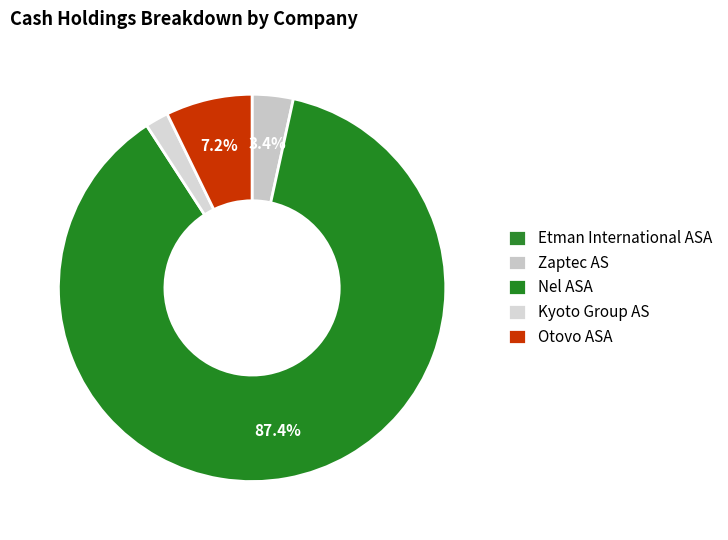

Is Otovo ASA the majority of the pie?

No